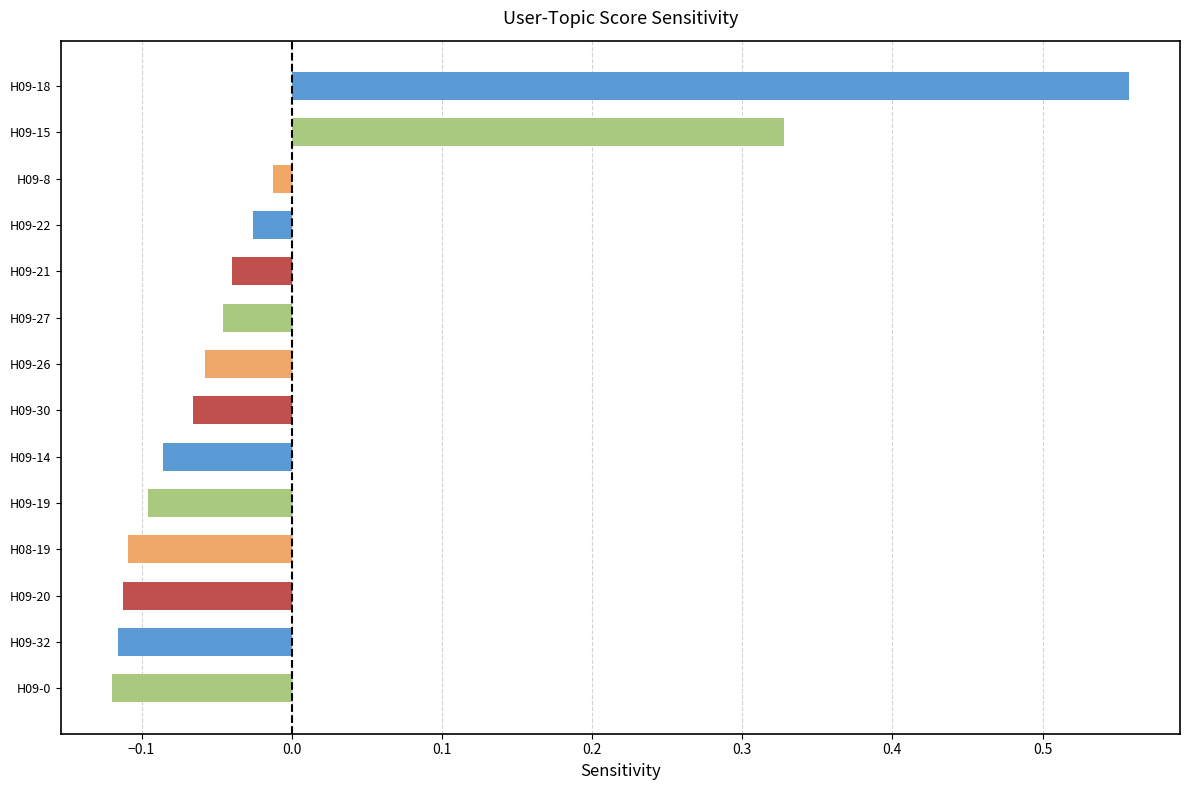

Which category has the highest value across all series?

H09-18